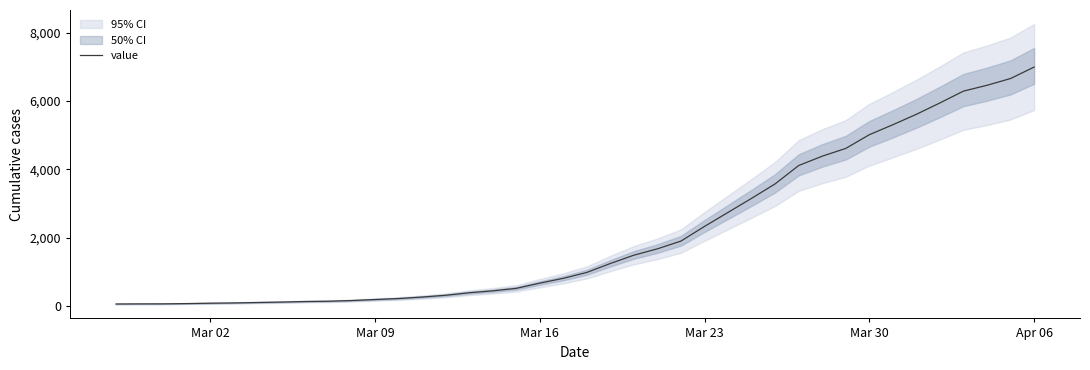

How many lines are shown in the chart?

1